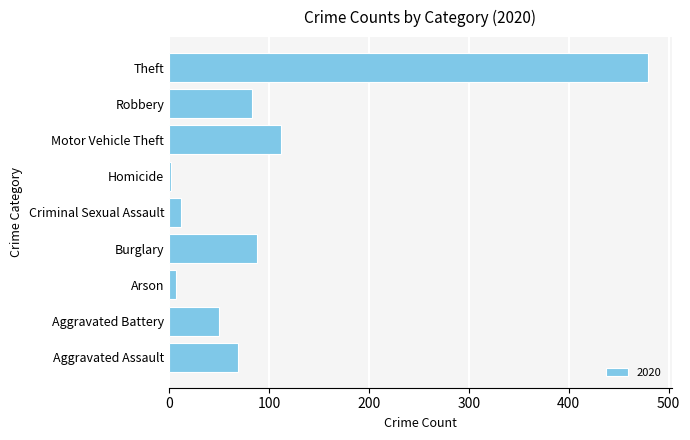

Reading bottom to top, extract all data points from this chart.

69	50	7	88	12	2	112	83	479